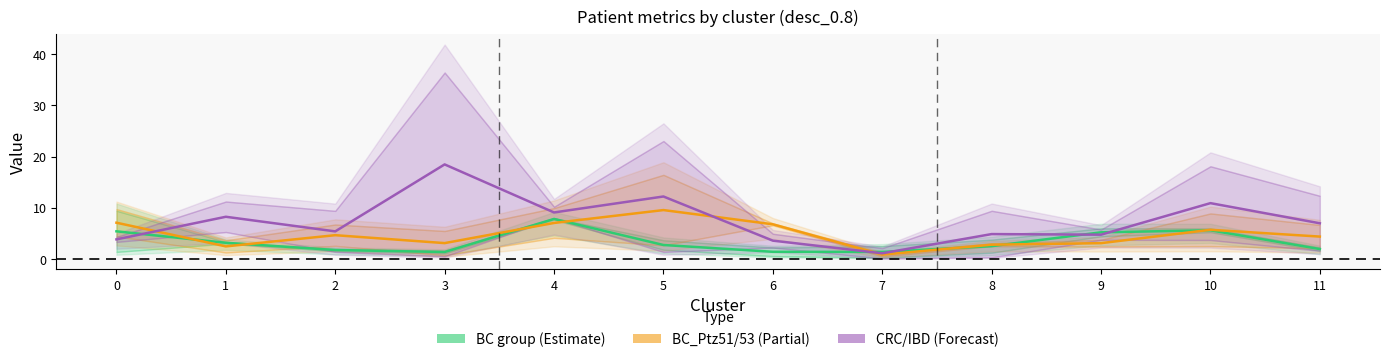

Reading left to right, transcribe all the data shown in this chart.

BC group (Estimate): 5.4	3.2	1.8	1.4	7.8	2.8	1.4	1.4	2.5	5.2	5.6	2.0
BC_Ptz51/53 (Partial): 7.1	2.5	4.7	3.1	7.1	9.6	6.8	0.9	2.8	3.1	5.7	4.4
CRC/IBD (Forecast): 3.9	8.3	5.4	18.5	9.1	12.2	3.6	1.1	4.9	4.8	10.9	7.0